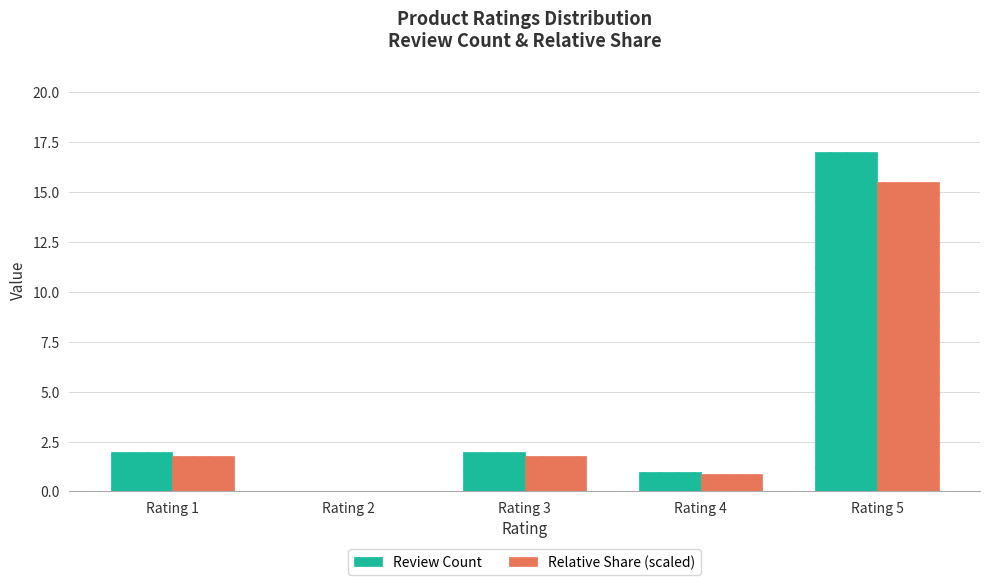

What is the greatest value displayed?

17.0